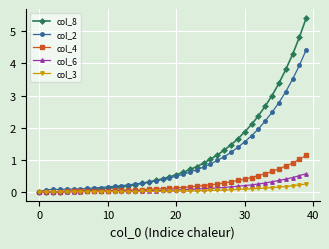

At how many categories does at least one series exceed 4?

3